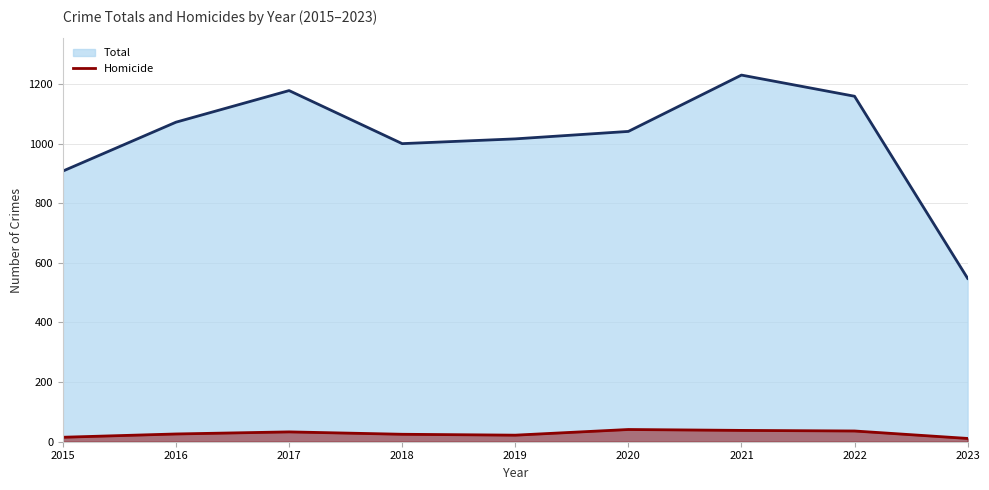

What is the difference between the maximum and minimum values in the Homicide series?

30